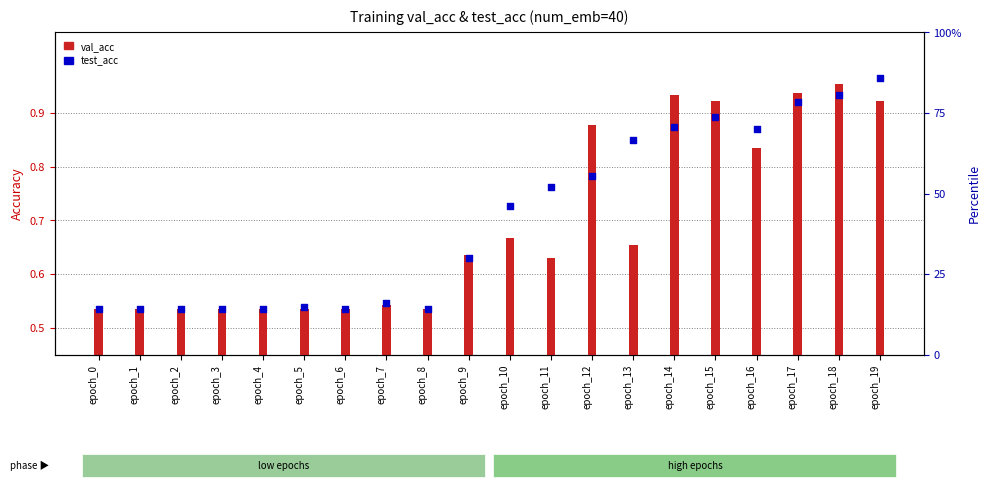

Which series has the largest total across all categories?

test_acc